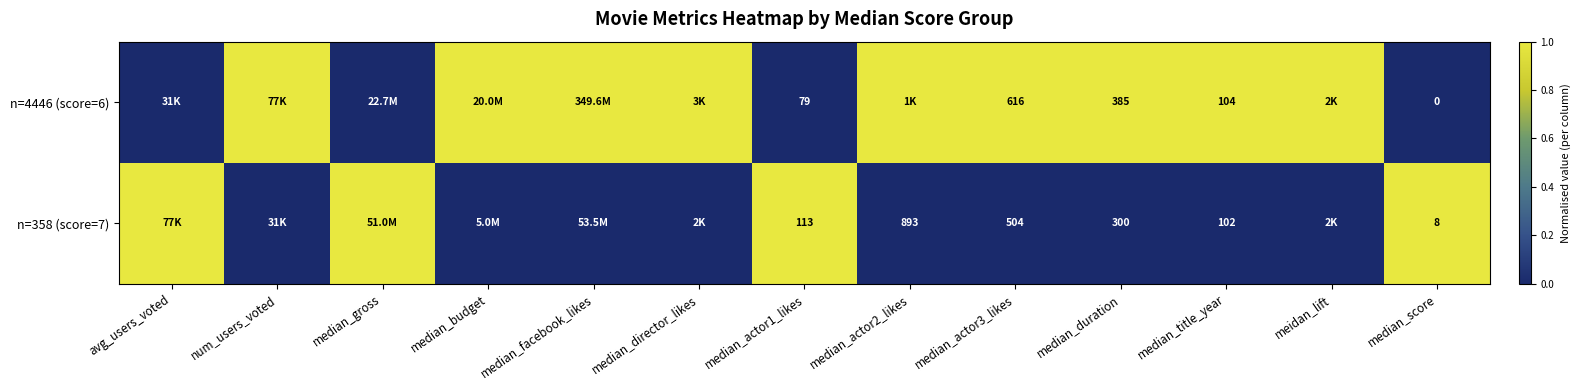

True or false: n=358 (score=7) has a value of 390 at median_duration.

False